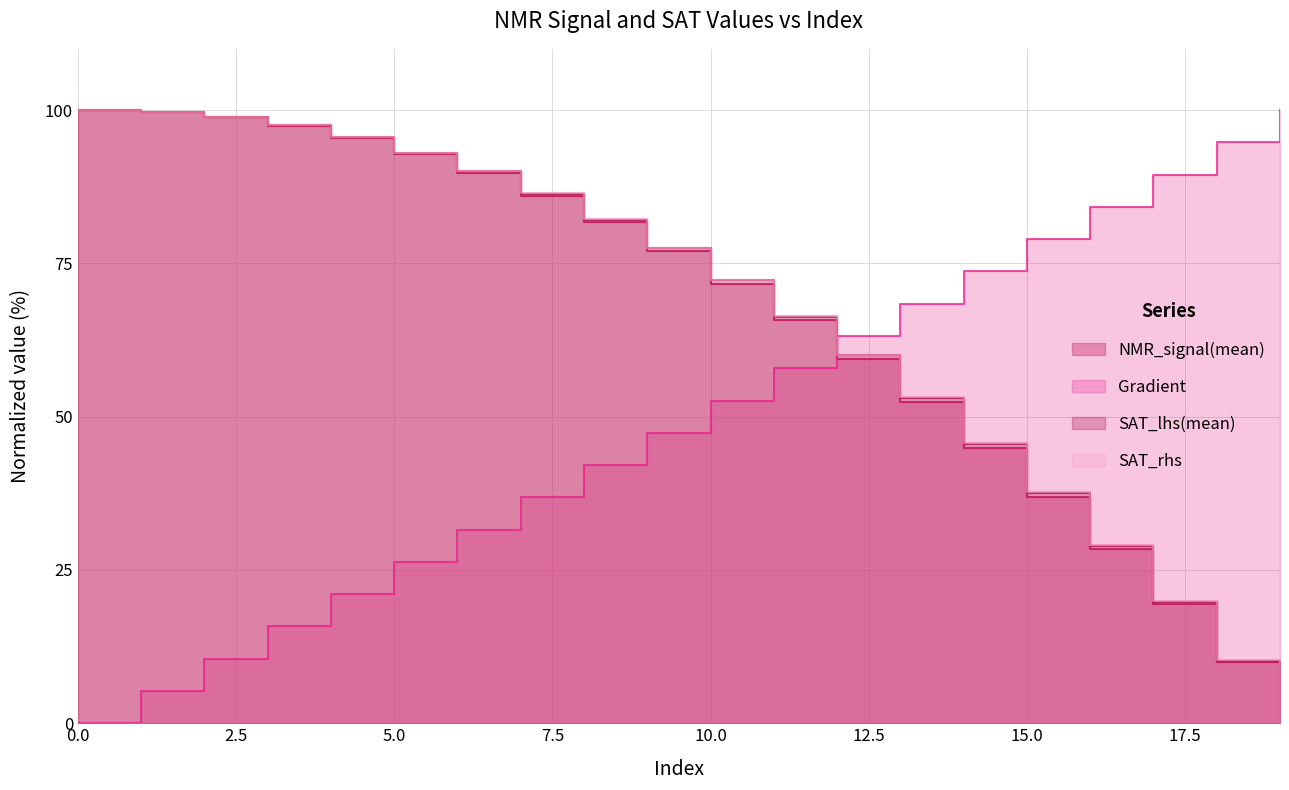

What is the approximate value of NMR_signal(mean) at 7?

86.1